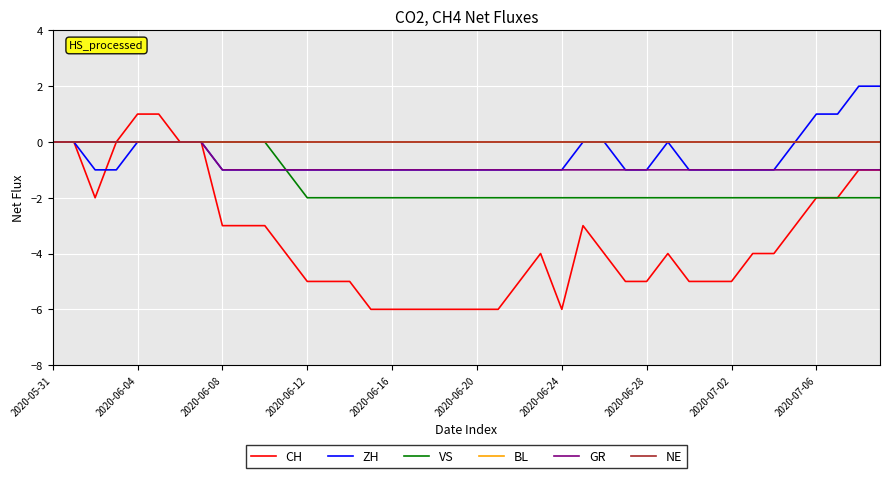

True or false: VS and BL intersect in this chart.

False